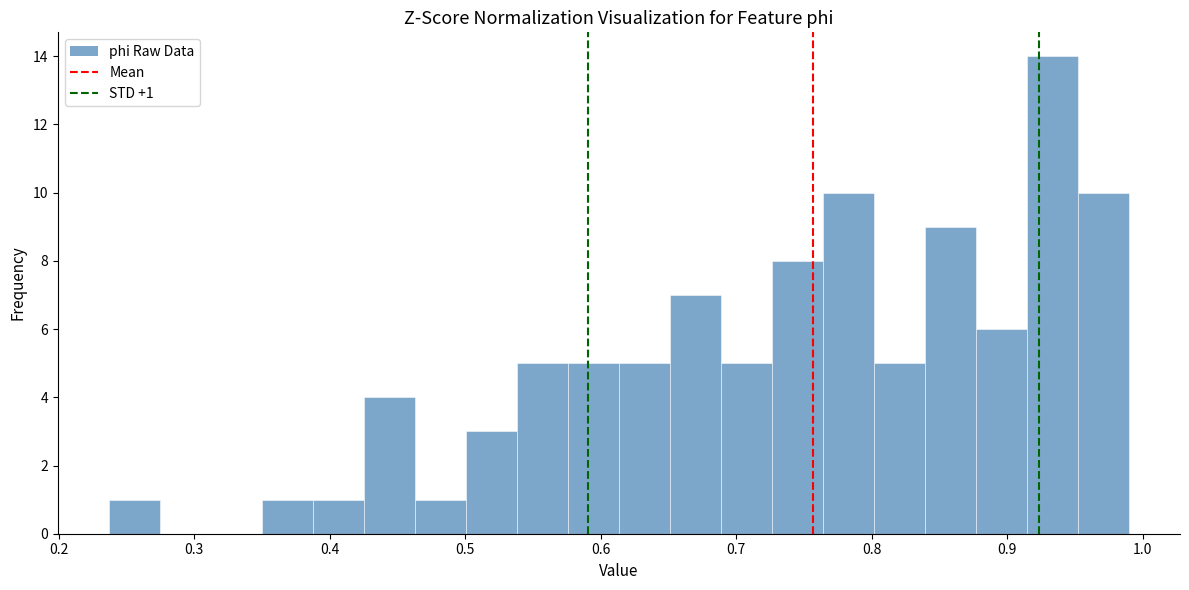

Read against the x-axis, roughly where is the centre of the tallest bar?

0.93